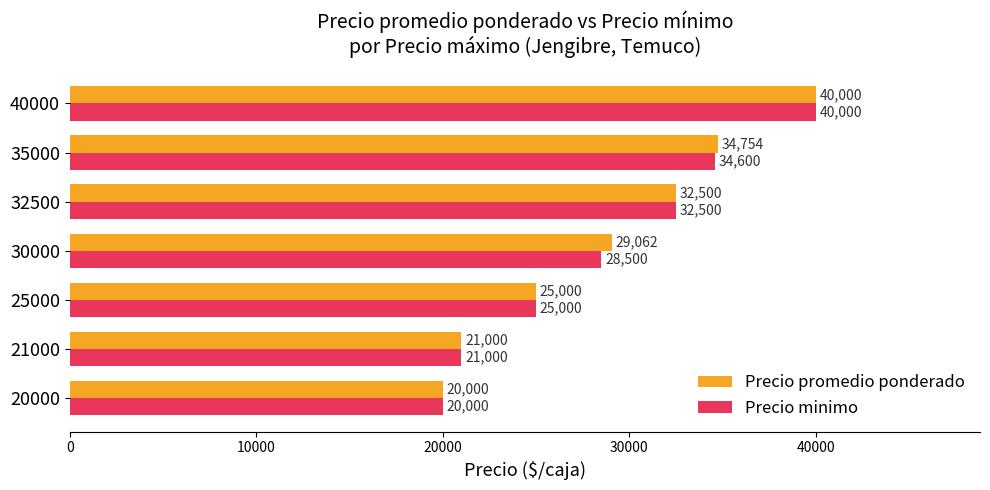

What is the difference between the maximum and minimum values in the Precio promedio ponderado series?

20000.0